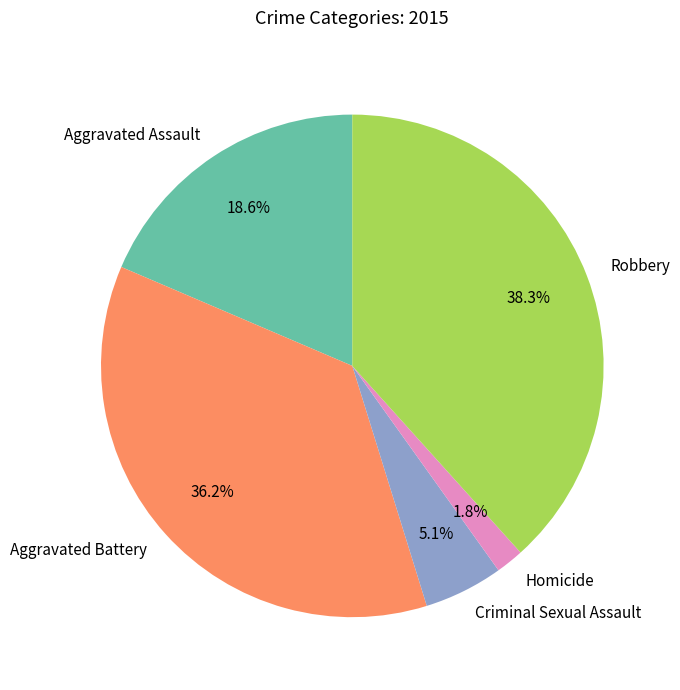

Which has a higher value, Criminal Sexual Assault or Robbery?

Robbery